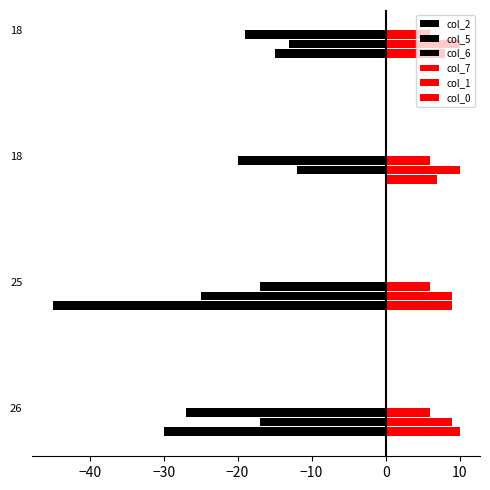

How many data points does each series have?

4